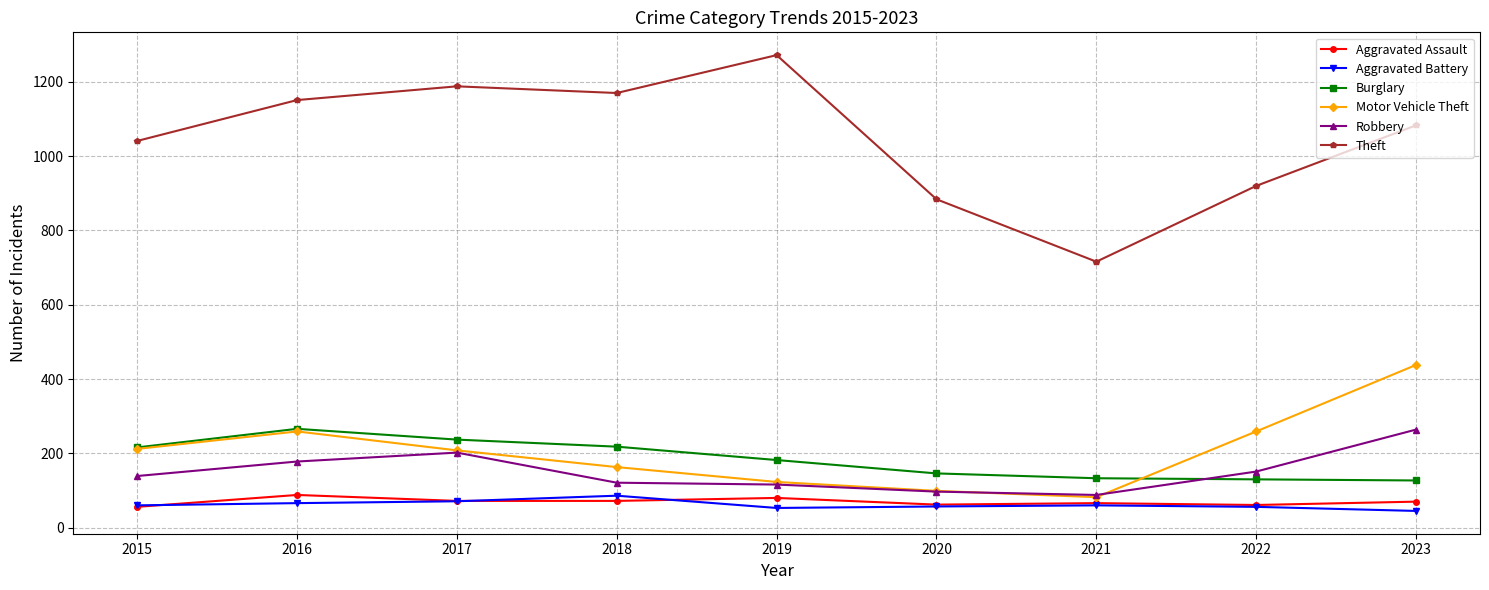

What is the average value of the Motor Vehicle Theft series?

205